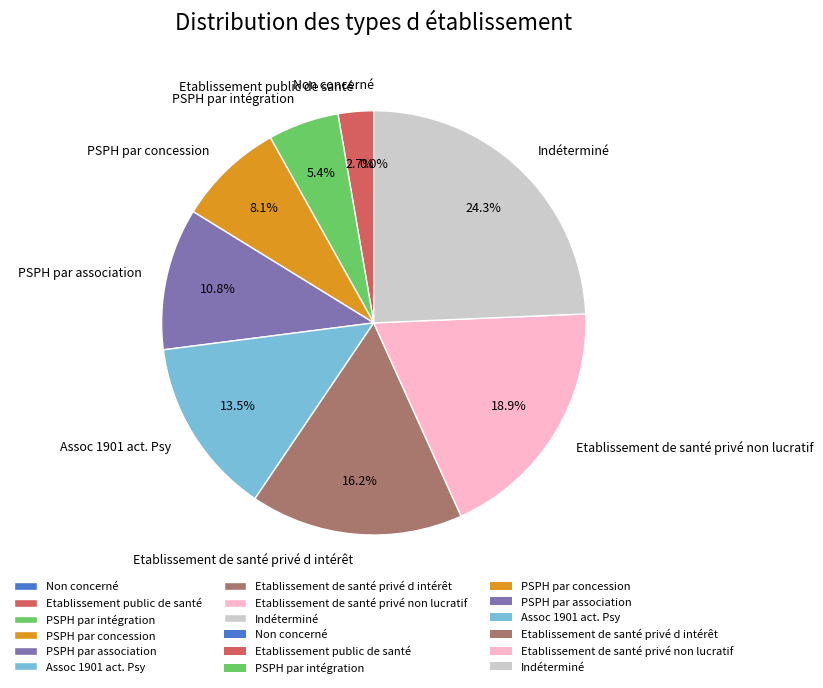

To the nearest percent, what is the difference between the Etablissement public de santé and Non concerné slice percentages?

3%